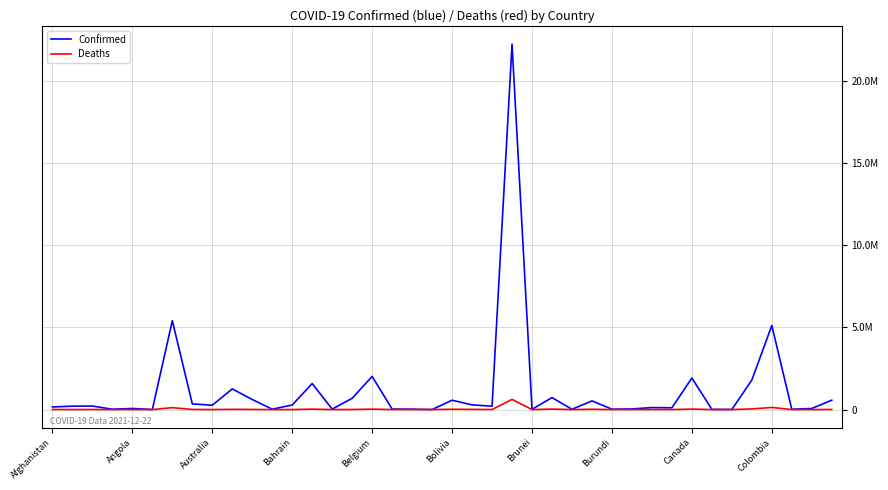

What is the difference between the maximum and minimum values in the Deaths series?

617945